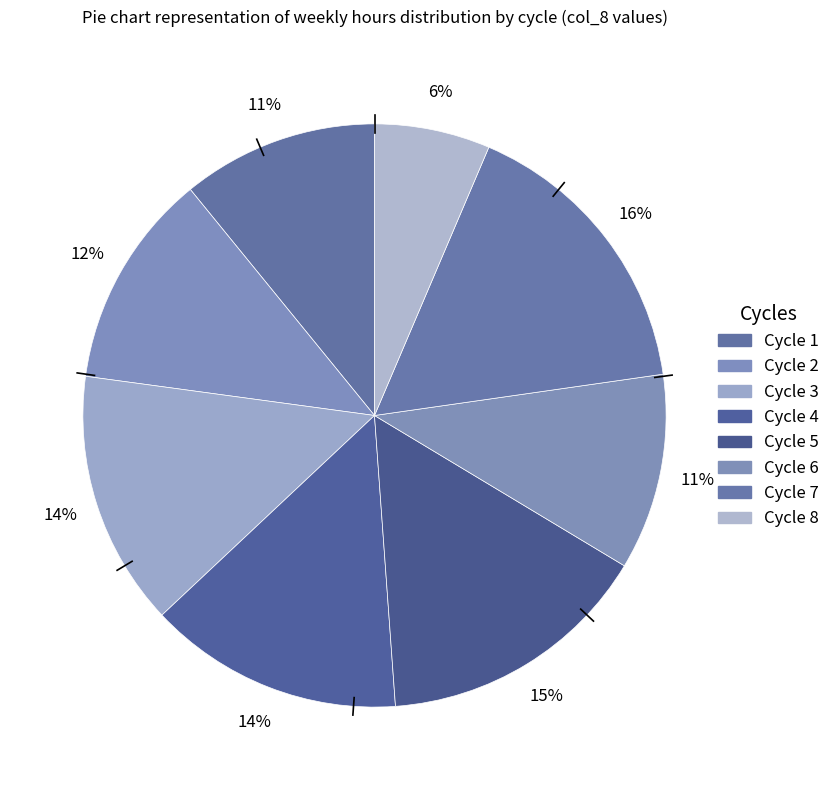

Is there a majority slice in this chart?

No